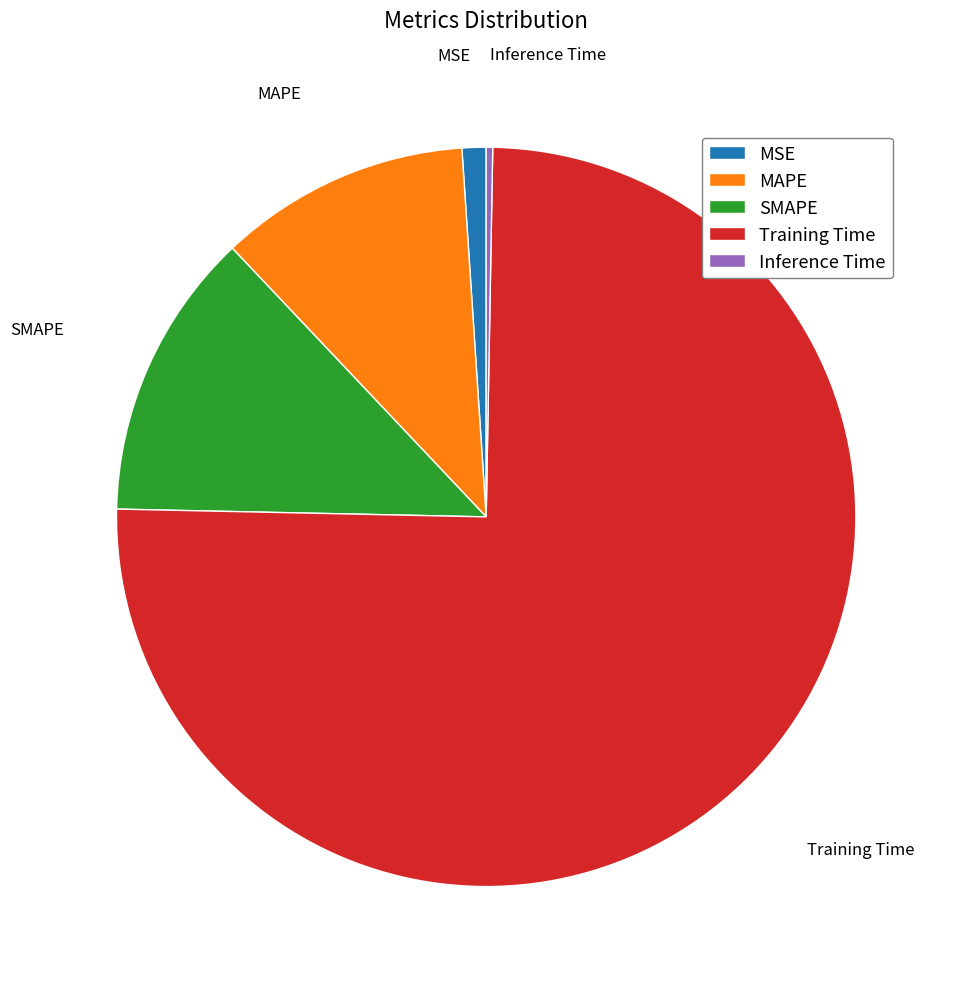

Combined, do Training Time and Inference Time account for over 50%?

Yes